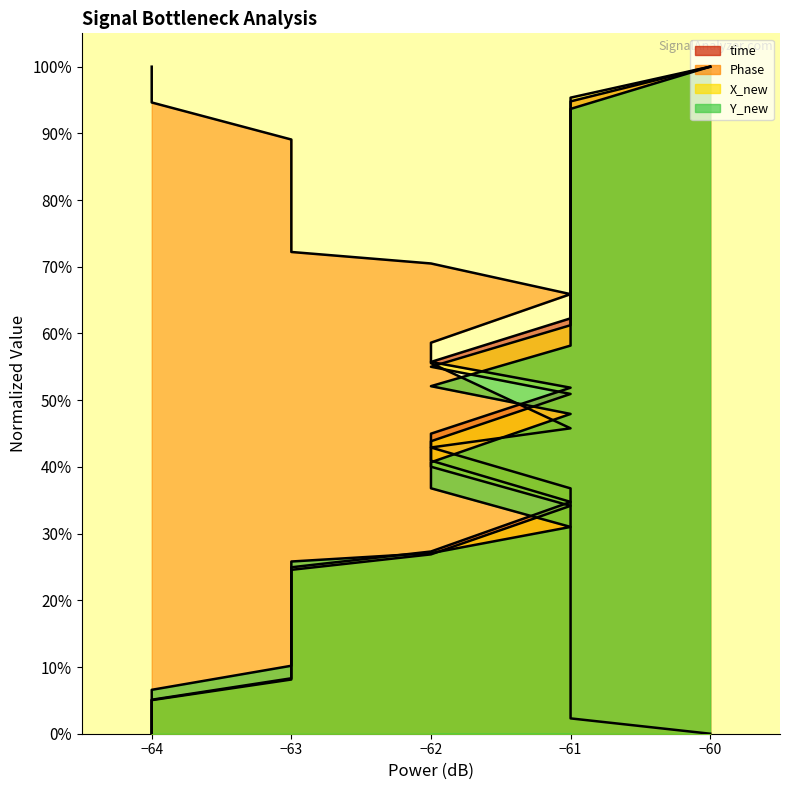

The value of Y_new at −61 is 0.1. True or false?

False